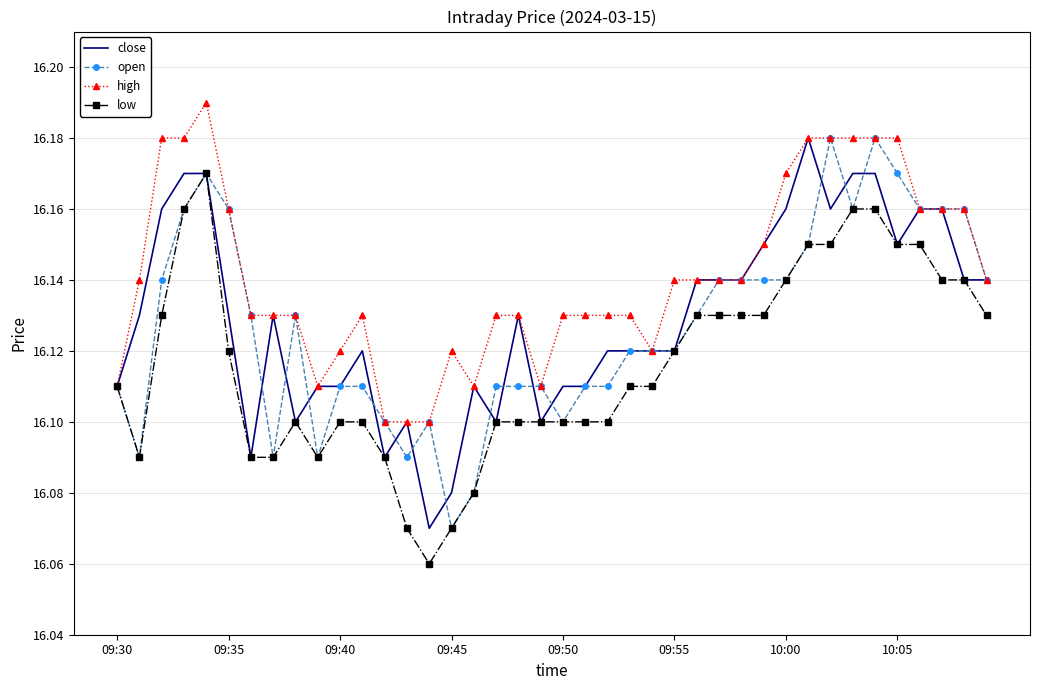

Which series has the largest total across all categories?

high